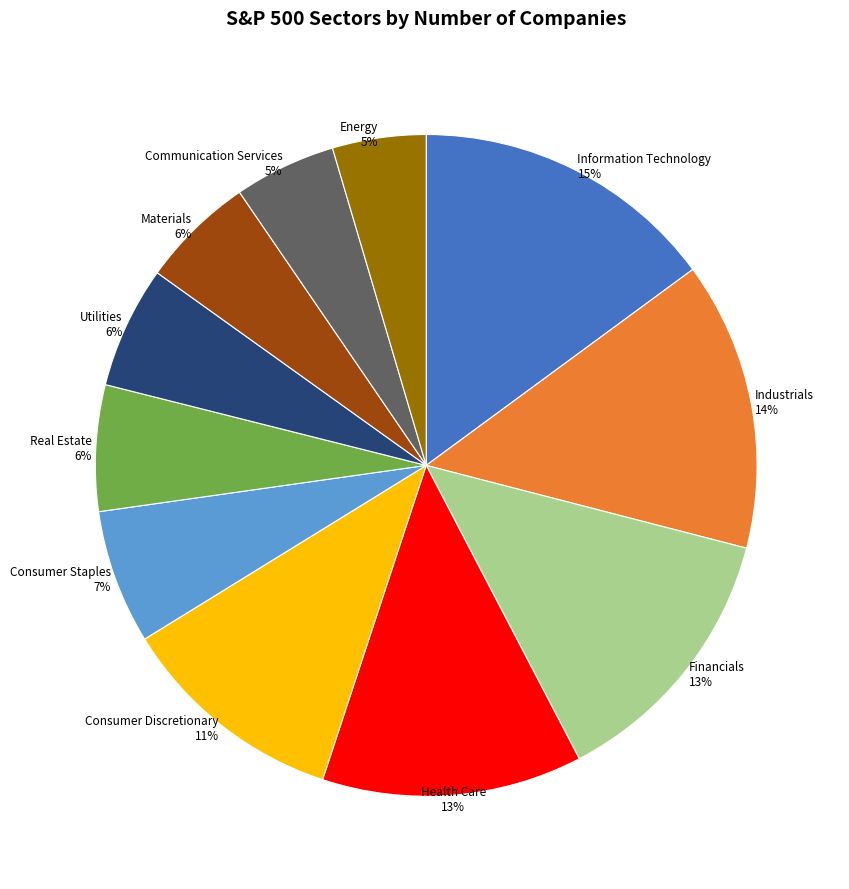

Does any single category account for the majority?

No